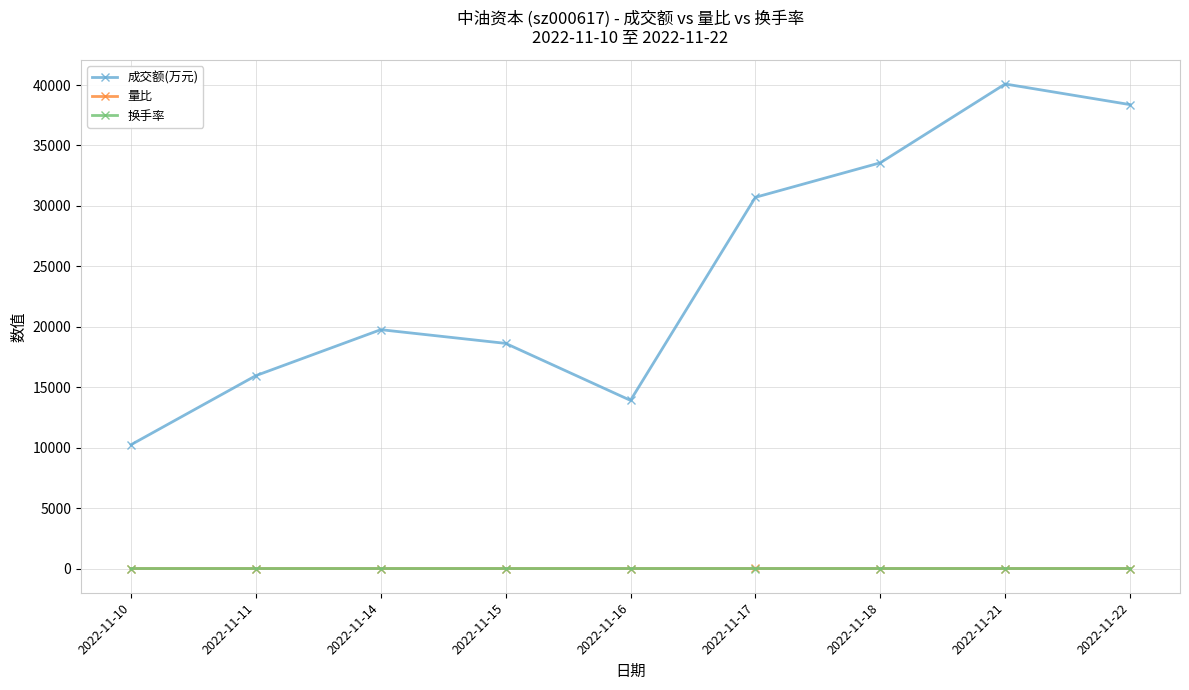

Read the 换手率 value at 2022-11-16.

0.2